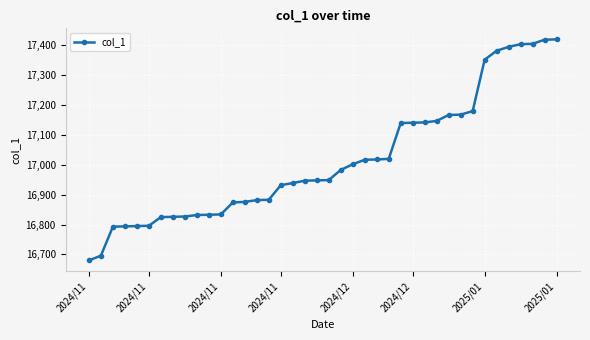

What is the average value?

17017